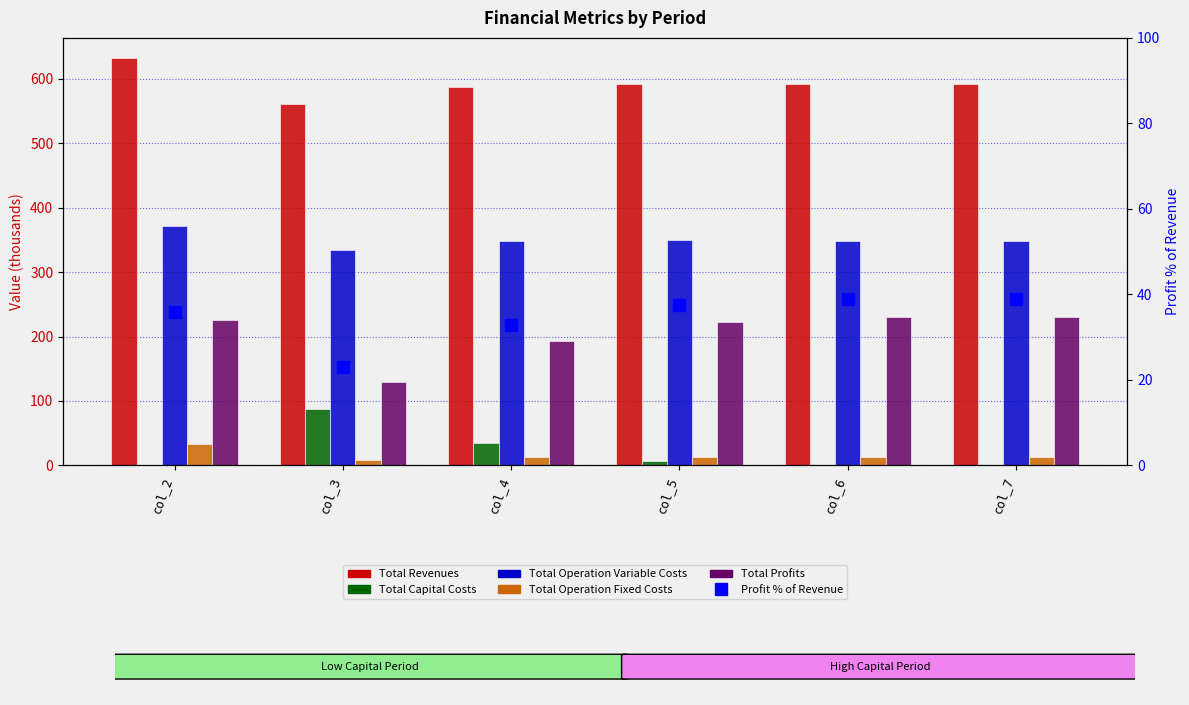

Reading left to right, extract all data points from this chart.

Total Revenues: 631.9	560.3	587.5	592.4	592.4	592.4
Total Capital Costs: 0.0	87.2	34.4	6.4	0.0	0.0
Total Operation Variable Costs: 372.0	334.4	347.8	349.6	349.0	348.3
Total Operation Fixed Costs: 33.6	9.2	12.8	13.5	13.5	13.5
Total Profits: 226.2	129.5	192.5	222.9	230.0	230.6
Profit % of Revenue: 35.8	23.1	32.8	37.6	38.8	38.9